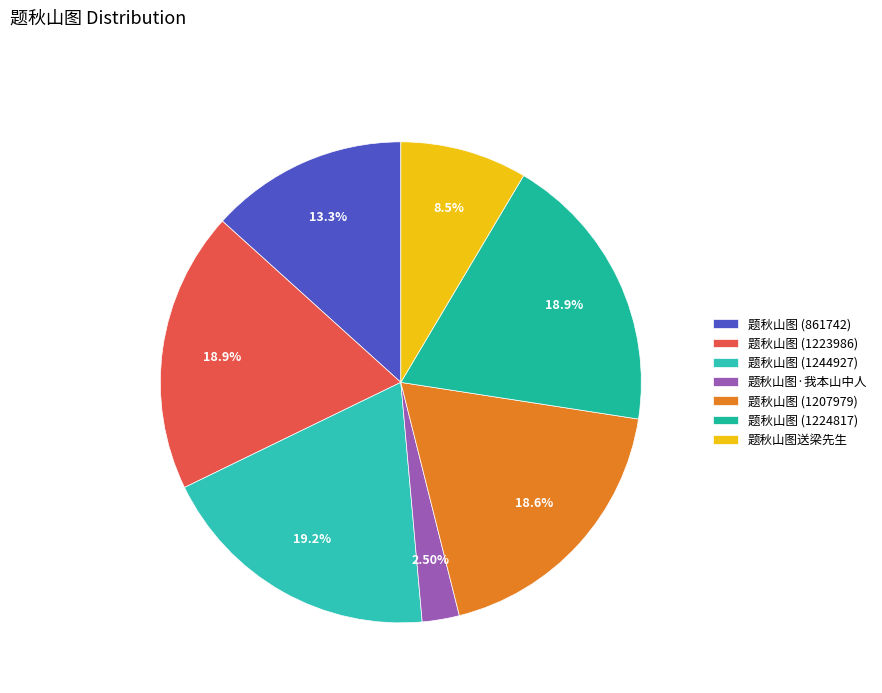

Count the number of slices in the pie.

7